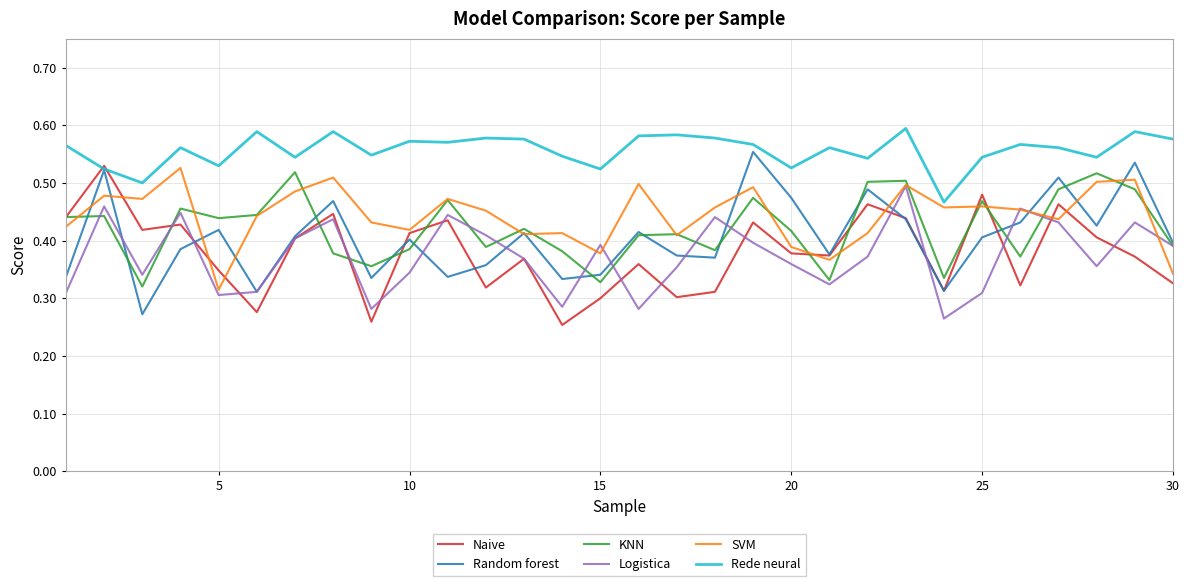

Which series has the largest total across all categories?

Rede neural